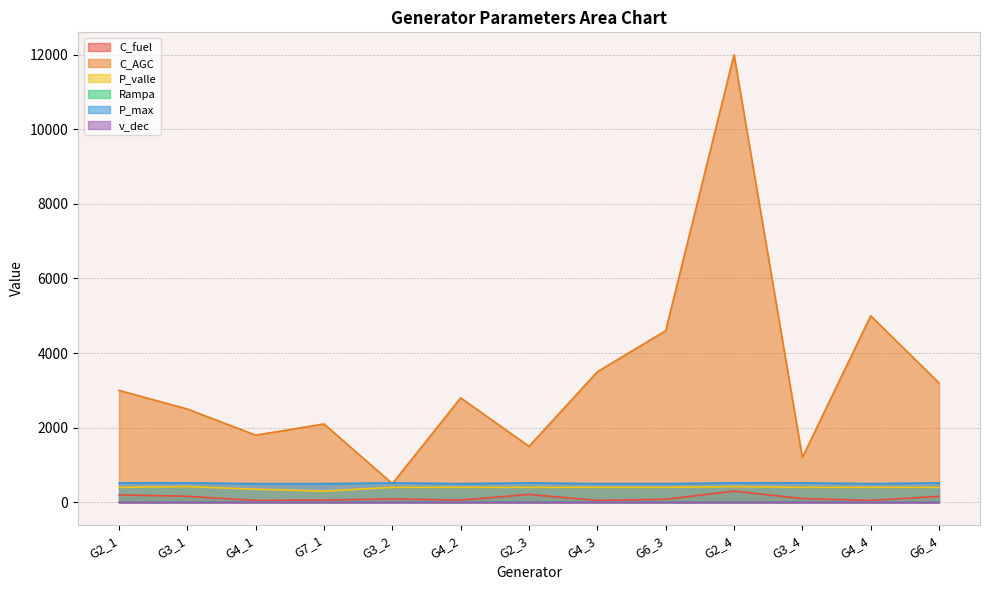

What is the label of the 4th point from the right?

G2_4